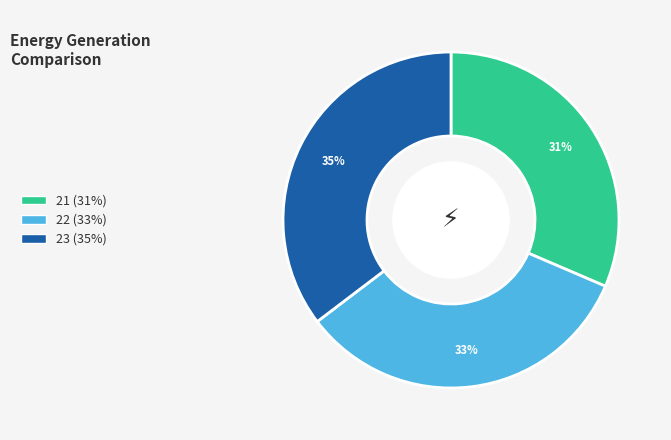

Does any single category account for the majority?

No